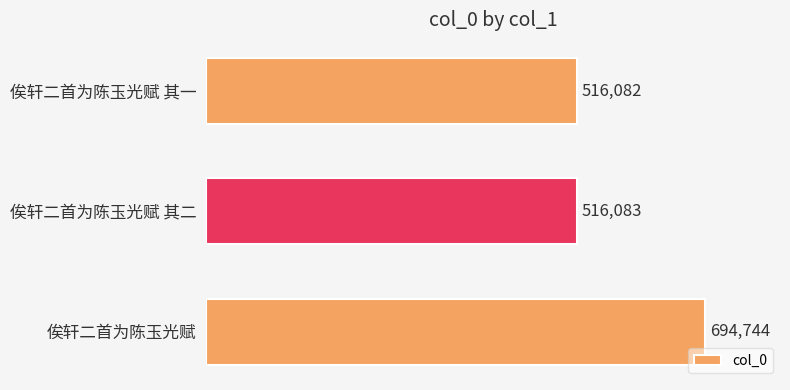

What is the change in value from 俟轩二首为陈玉光赋 其一 to 俟轩二首为陈玉光赋?

+178662